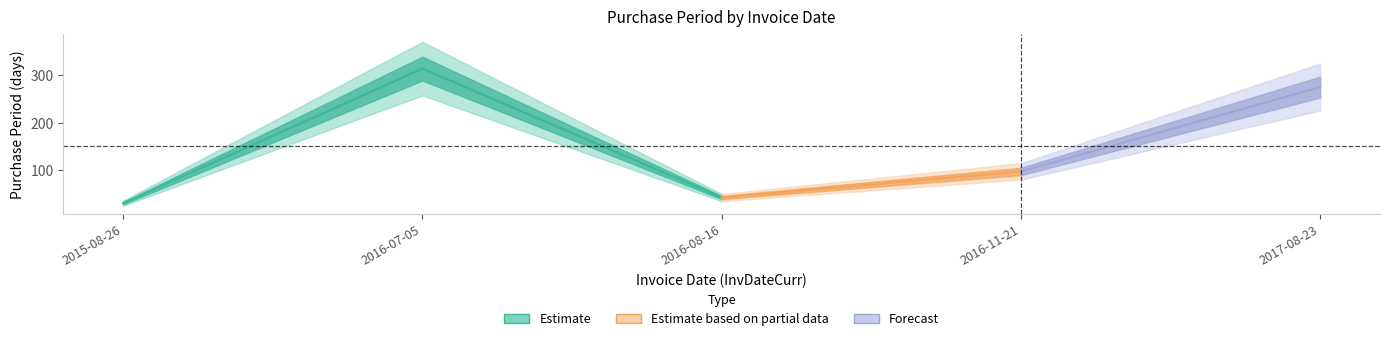

True or false: the data shows 100 at 2016-07-05.

False